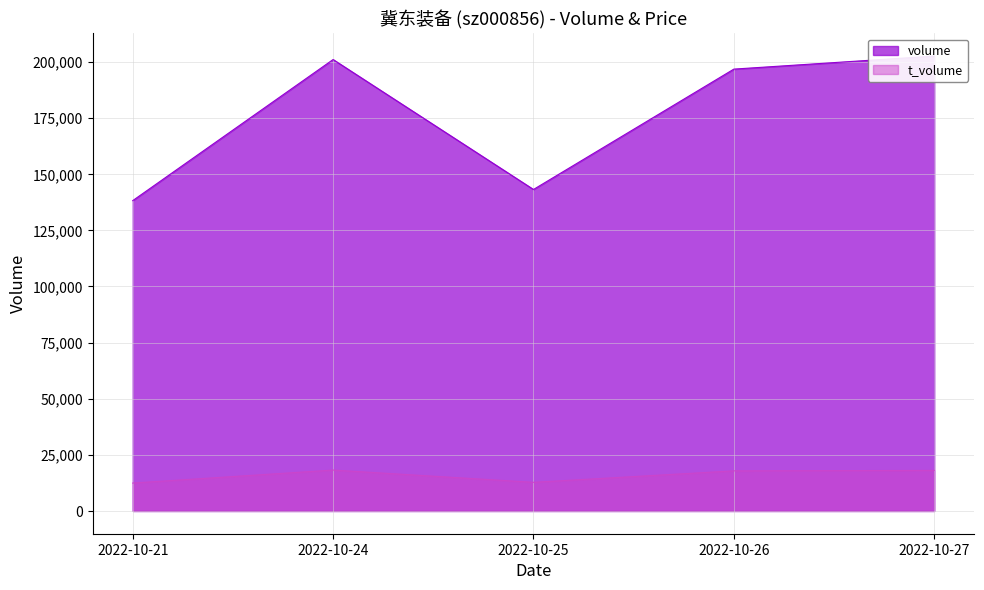

What is the value of the volume point at the 3rd from the left?

143190